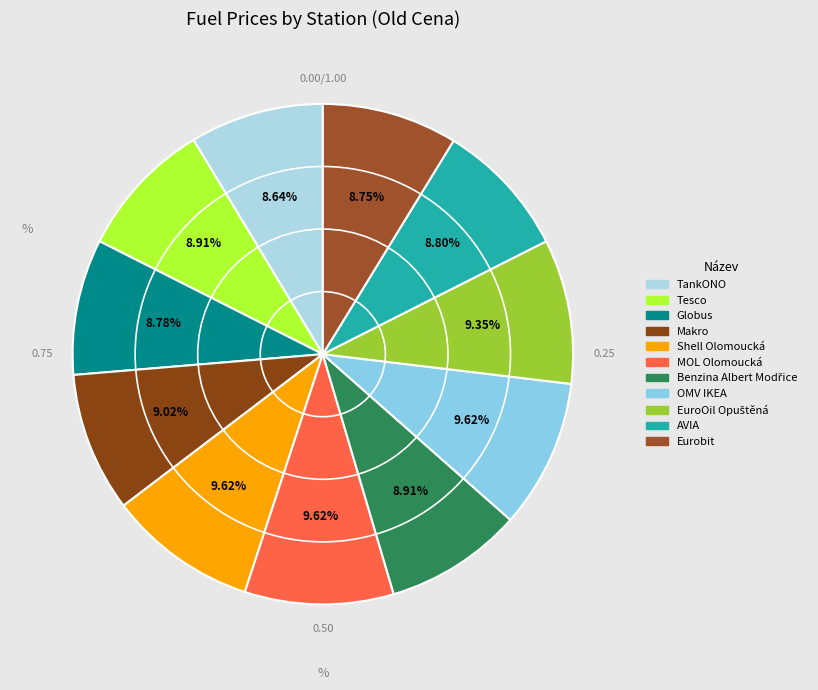

What percentage is NOT represented by AVIA?

91.2%